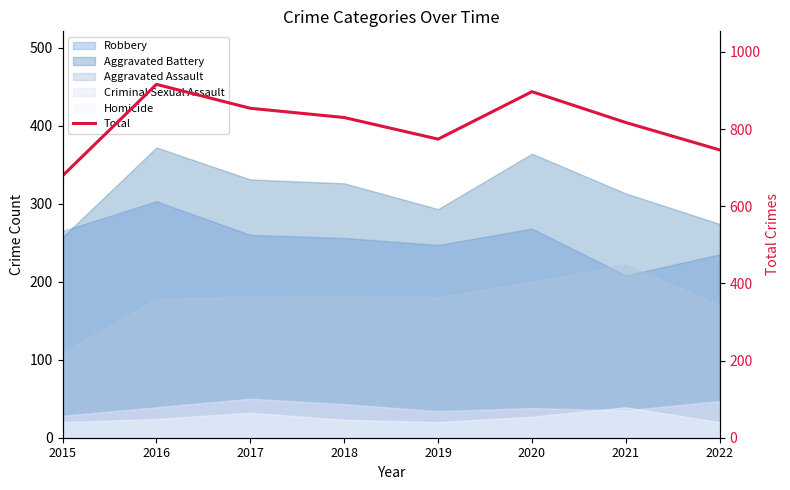

Reading right to left, list all the values displayed in this chart.

746	817	897	774	830	854	916	679